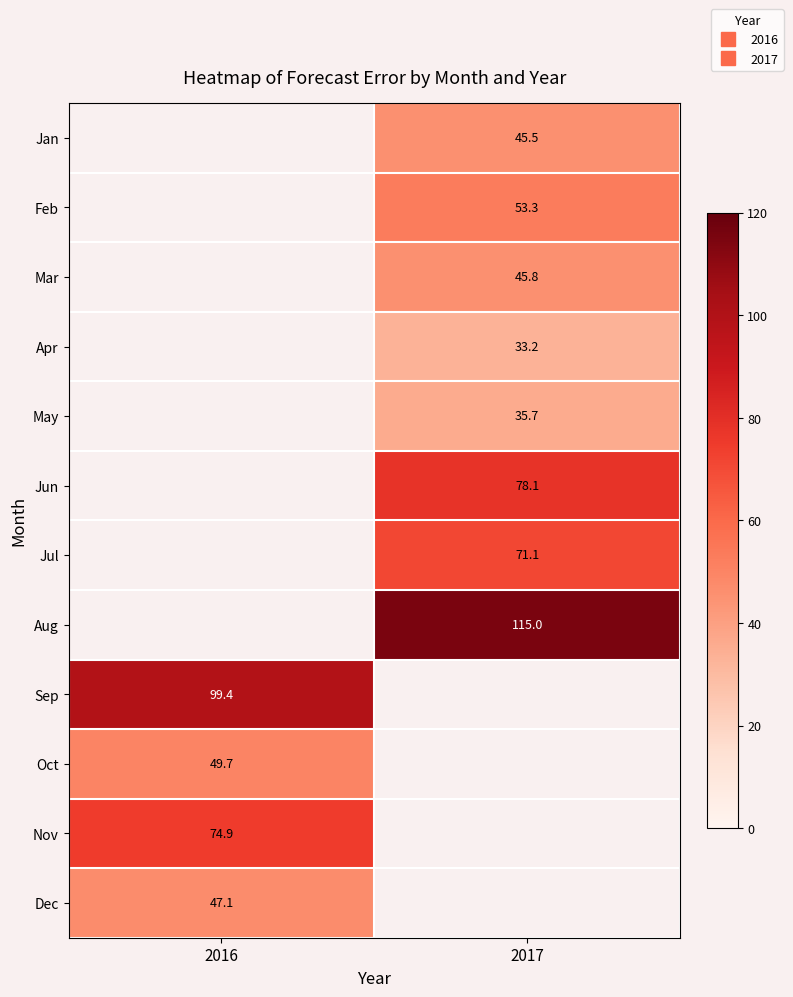

List the labels in order of Jun value, smallest first.

2016, 2017